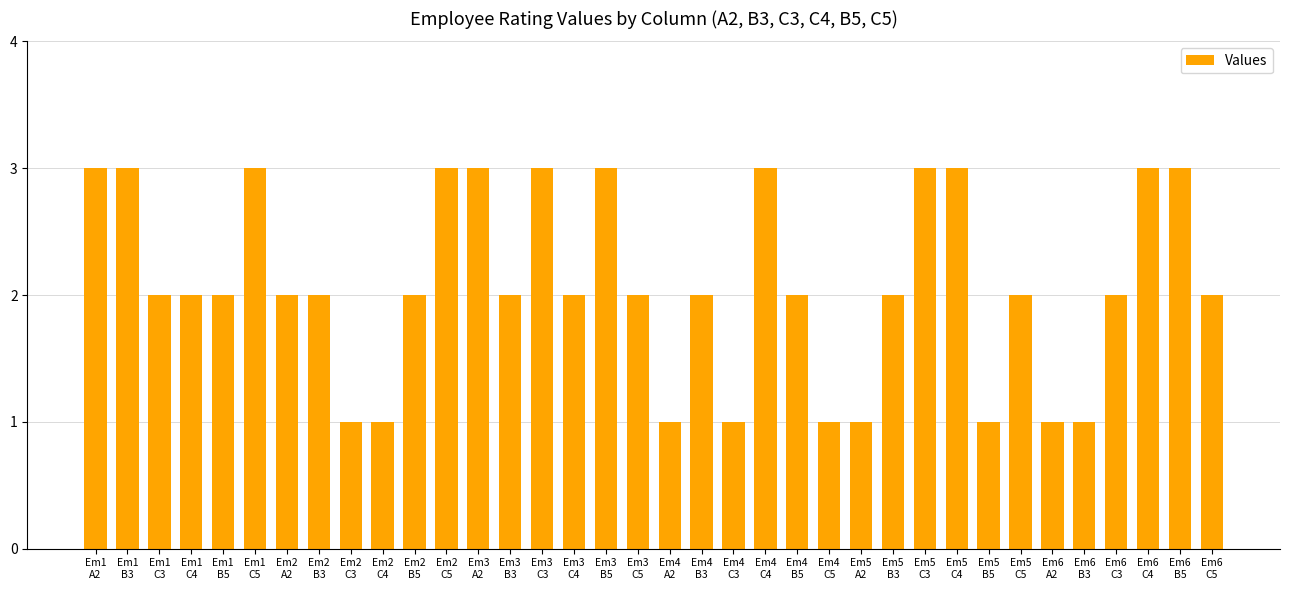

How many values are between 2 and 3?

27